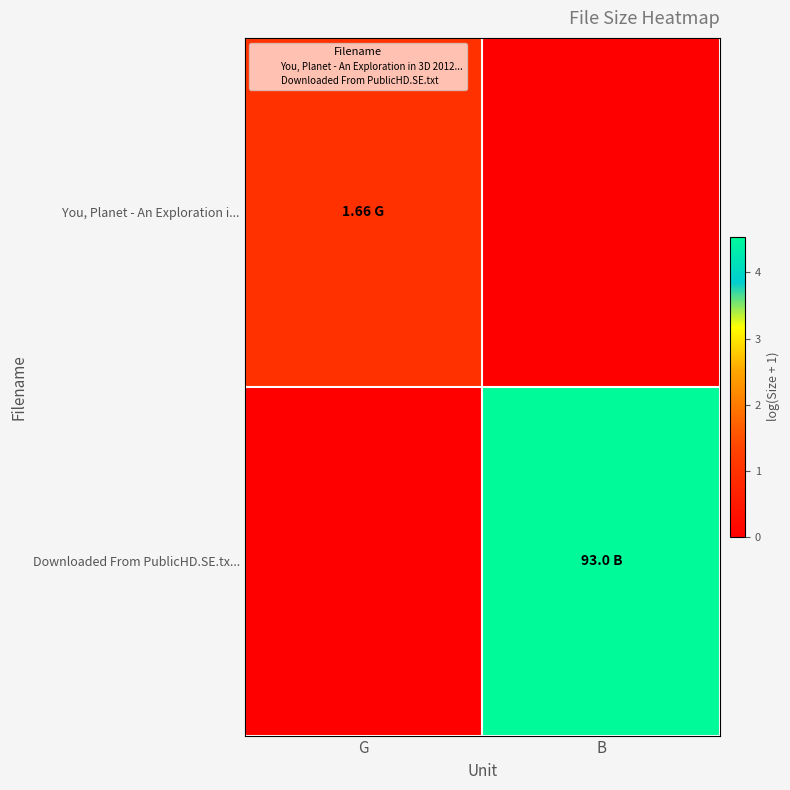

List the series in order of their overall mean, lowest first.

You, Planet - An Exploration i..., Downloaded From PublicHD.SE.tx...